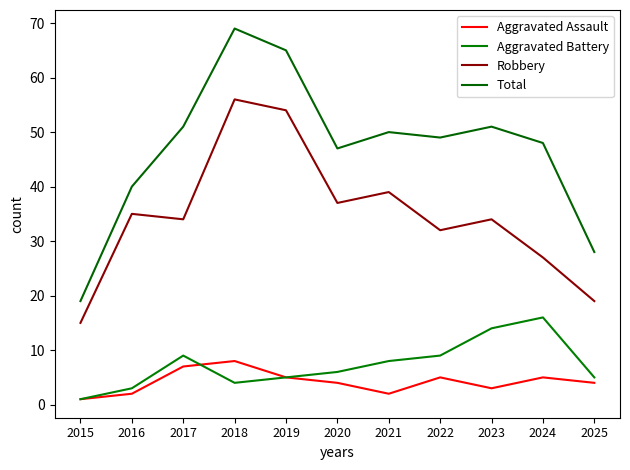

True or false: Aggravated Assault and Robbery intersect in this chart.

False